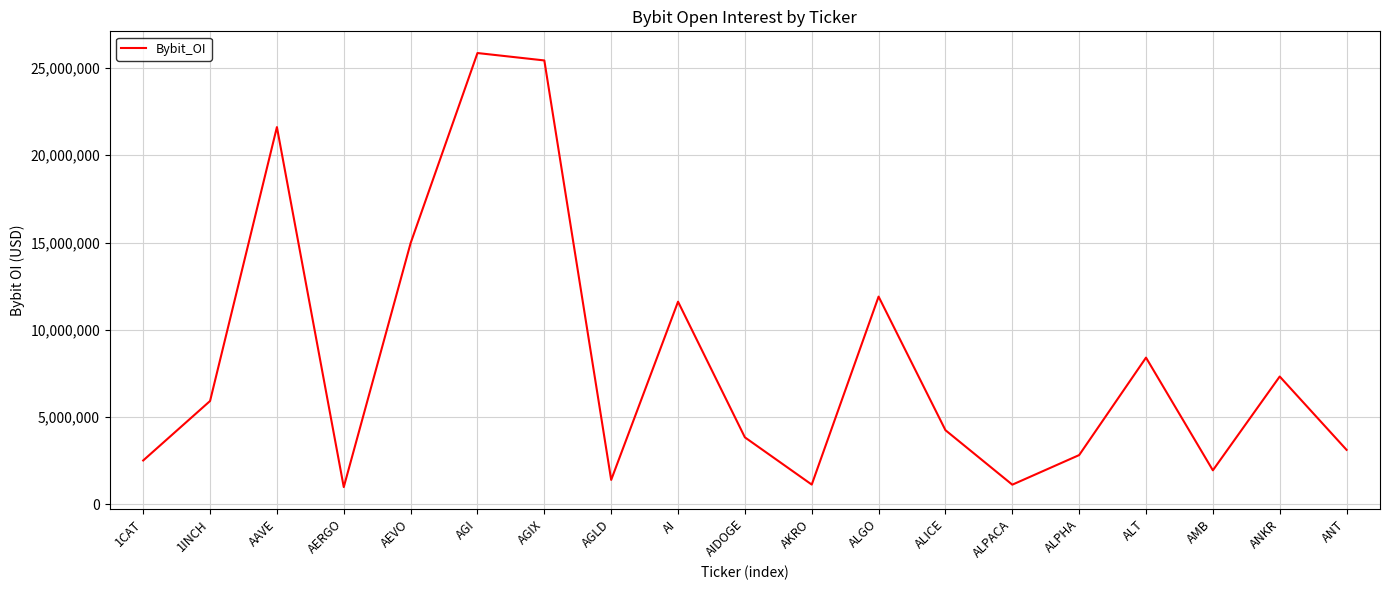

True or false: there are more than 1 points higher than both neighbors.

True